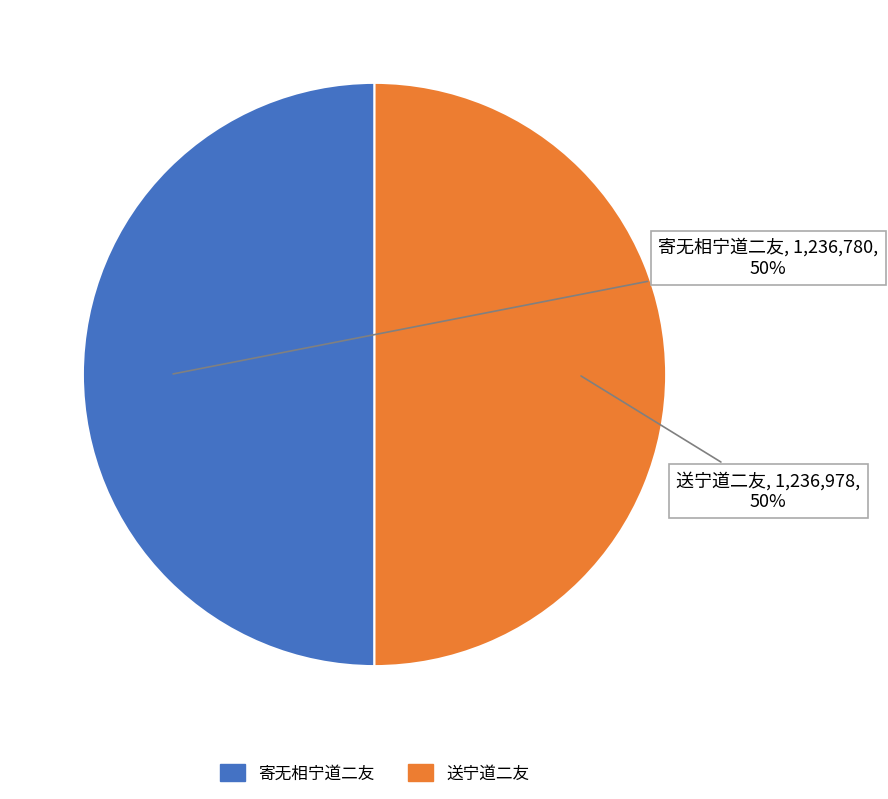

To the nearest percent, what percentage of the pie is 送宁道二友?

50%